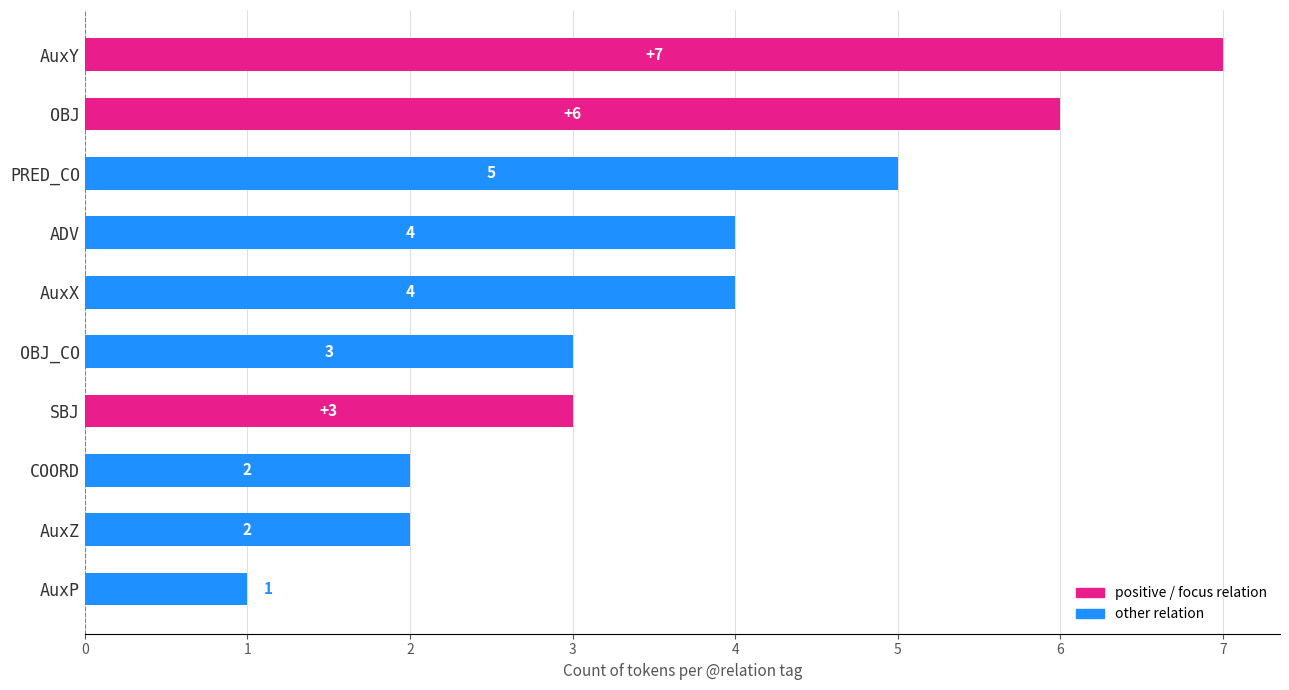

How many data points does each series have?

10